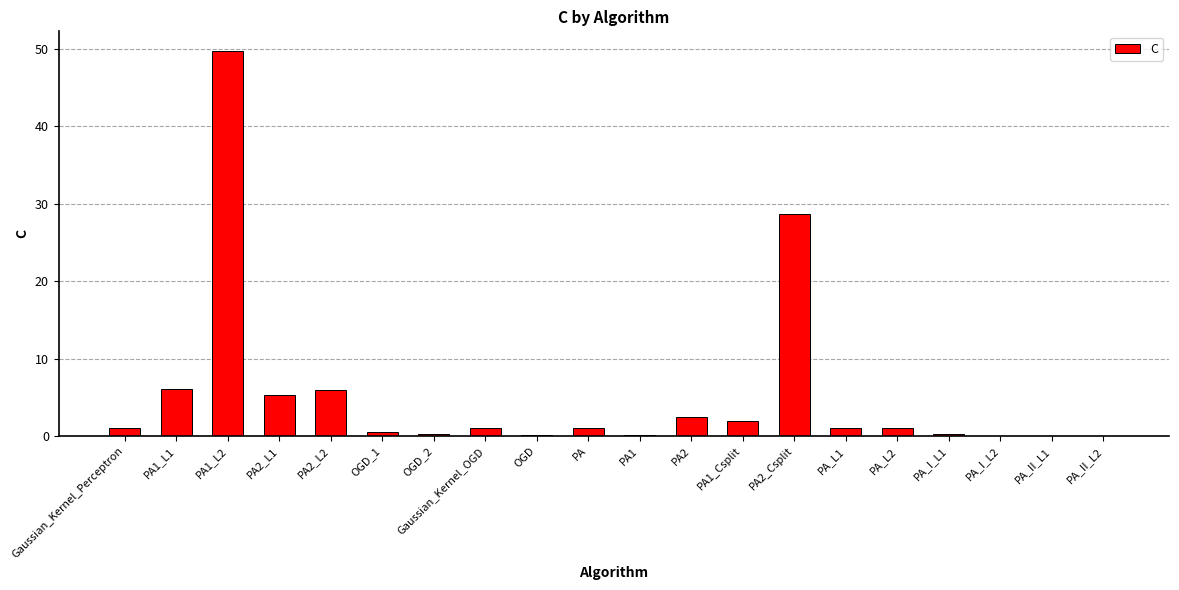

How many data points does each series have?

20